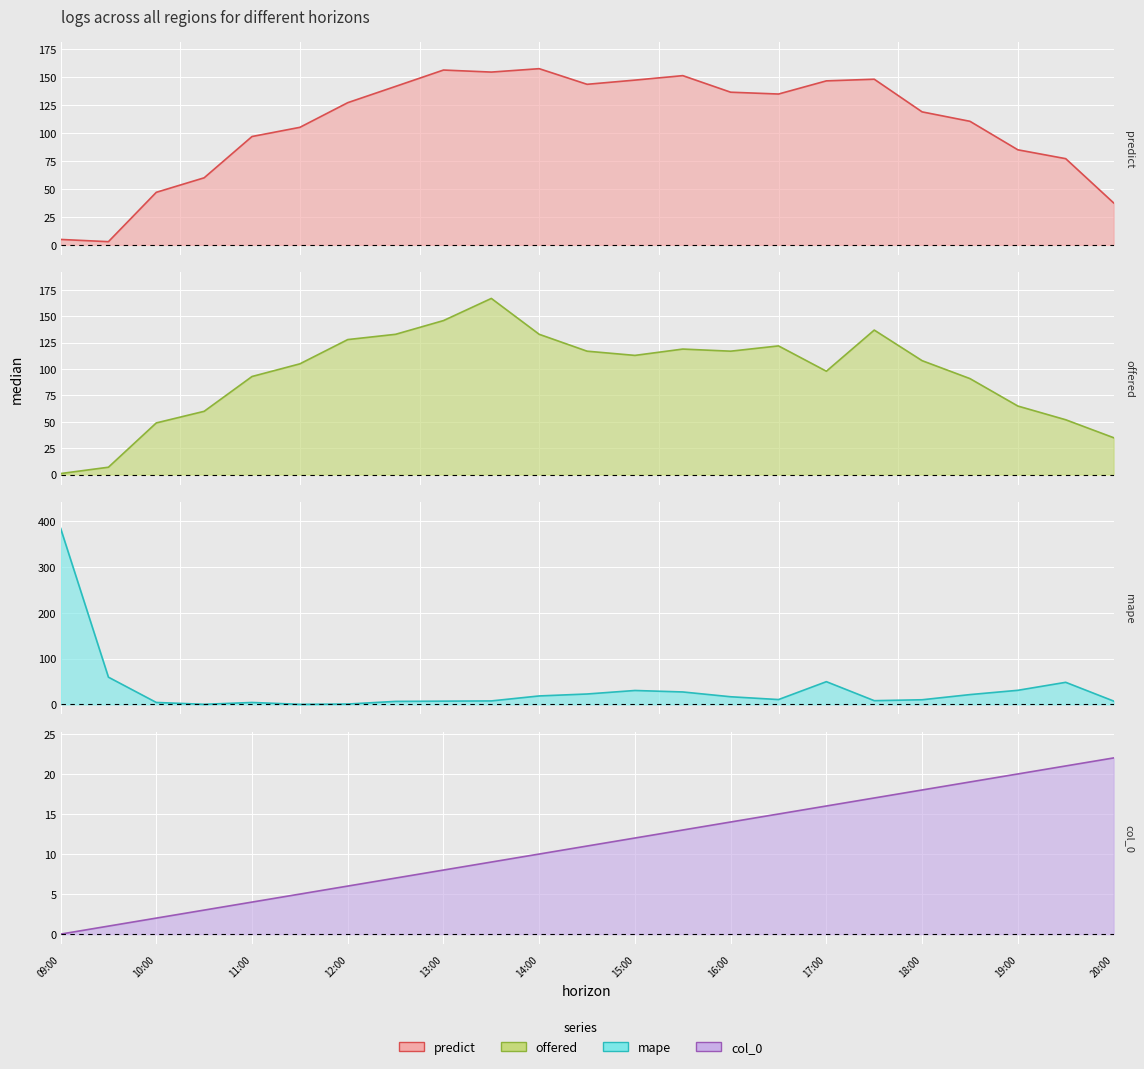

True or false: mape and predict intersect in this chart.

True